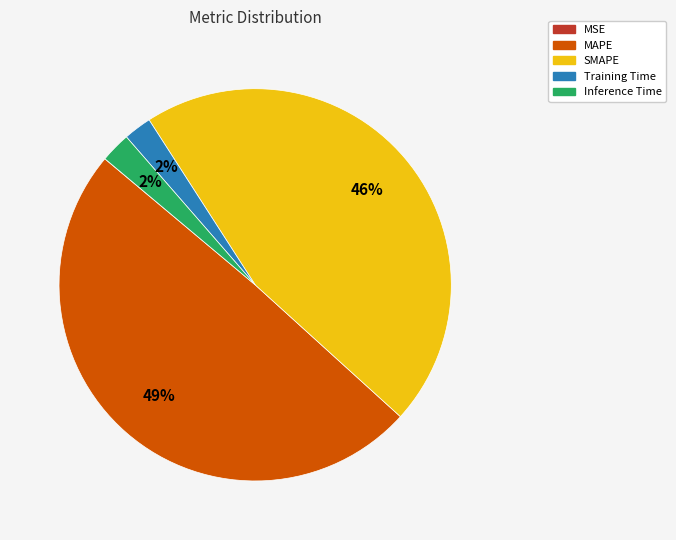

Which slice is the largest?

MAPE